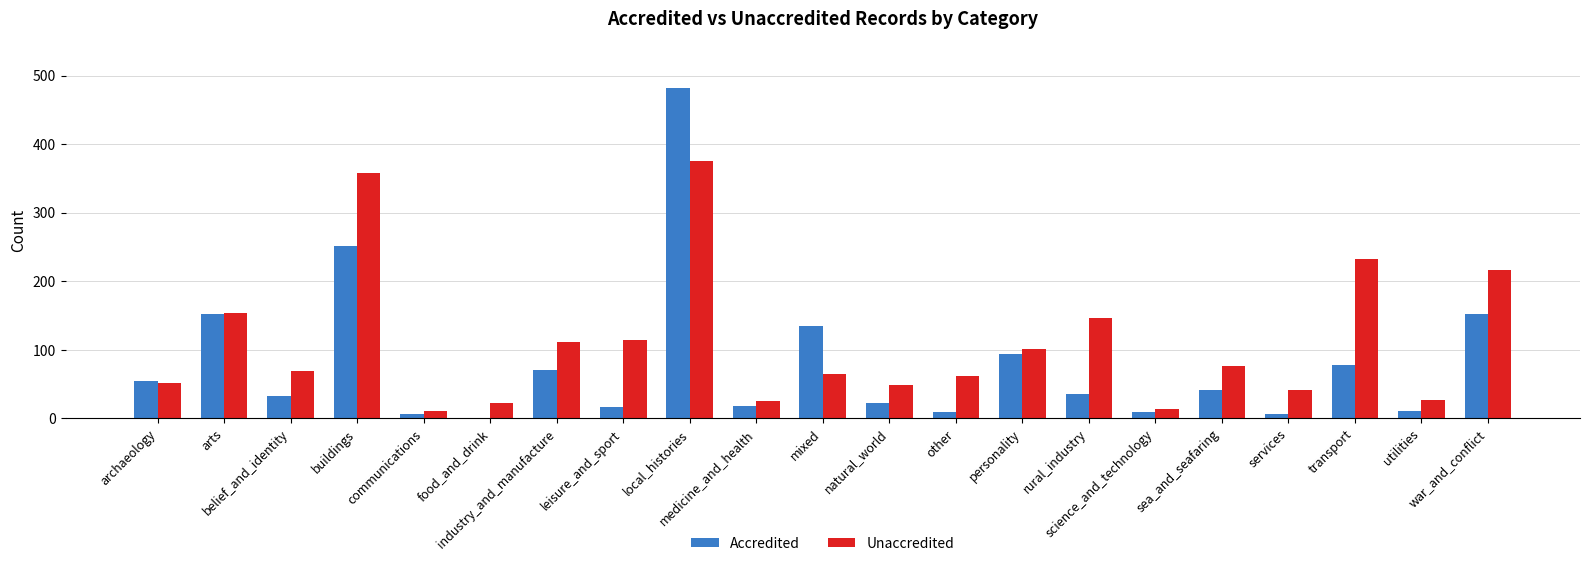

At which category does the chart reach its peak across all series?

local_histories